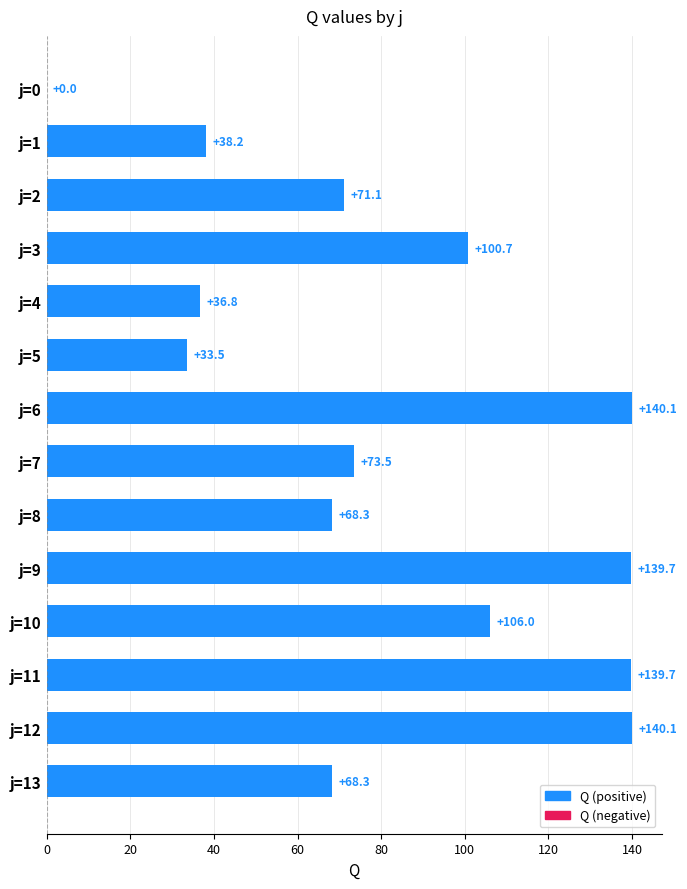

True or false: the data shows 100.7 at j=3.

True